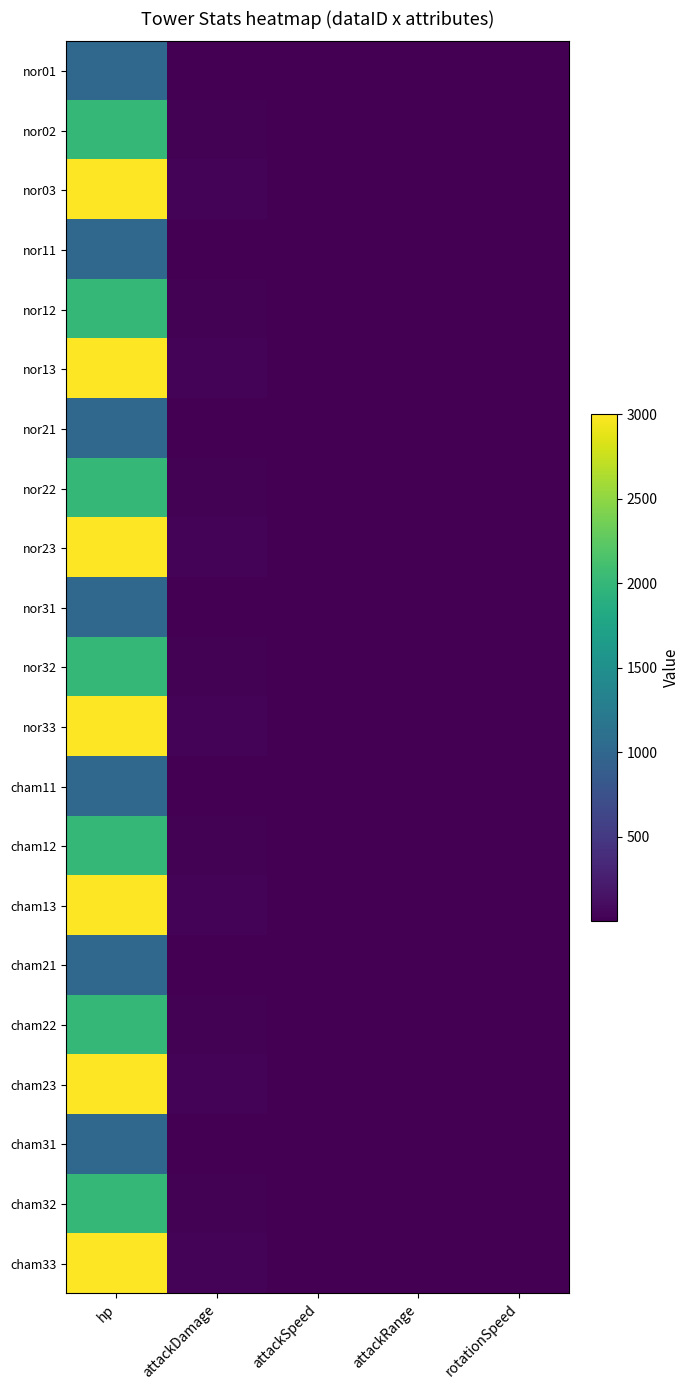

Reading left to right, what are all the values shown in this chart?

nor01: hp=1000	attackDamage=10	attackSpeed=5	attackRange=5	rotationSpeed=5
nor02: hp=2000	attackDamage=20	attackSpeed=5	attackRange=5	rotationSpeed=5
nor03: hp=3000	attackDamage=30	attackSpeed=5	attackRange=5	rotationSpeed=5
nor11: hp=1000	attackDamage=10	attackSpeed=5	attackRange=5	rotationSpeed=5
nor12: hp=2000	attackDamage=20	attackSpeed=5	attackRange=5	rotationSpeed=5
nor13: hp=3000	attackDamage=30	attackSpeed=5	attackRange=5	rotationSpeed=5
nor21: hp=1000	attackDamage=10	attackSpeed=5	attackRange=5	rotationSpeed=5
nor22: hp=2000	attackDamage=20	attackSpeed=5	attackRange=5	rotationSpeed=5
nor23: hp=3000	attackDamage=30	attackSpeed=5	attackRange=5	rotationSpeed=5
nor31: hp=1000	attackDamage=10	attackSpeed=5	attackRange=5	rotationSpeed=5
nor32: hp=2000	attackDamage=20	attackSpeed=5	attackRange=5	rotationSpeed=5
nor33: hp=3000	attackDamage=30	attackSpeed=5	attackRange=5	rotationSpeed=5
cham11: hp=1000	attackDamage=10	attackSpeed=5	attackRange=5	rotationSpeed=5
cham12: hp=2000	attackDamage=20	attackSpeed=5	attackRange=5	rotationSpeed=5
cham13: hp=3000	attackDamage=30	attackSpeed=5	attackRange=5	rotationSpeed=5
cham21: hp=1000	attackDamage=10	attackSpeed=5	attackRange=5	rotationSpeed=5
cham22: hp=2000	attackDamage=20	attackSpeed=5	attackRange=5	rotationSpeed=5
cham23: hp=3000	attackDamage=30	attackSpeed=5	attackRange=5	rotationSpeed=5
cham31: hp=1000	attackDamage=10	attackSpeed=5	attackRange=5	rotationSpeed=5
cham32: hp=2000	attackDamage=20	attackSpeed=5	attackRange=5	rotationSpeed=5
cham33: hp=3000	attackDamage=30	attackSpeed=5	attackRange=5	rotationSpeed=5